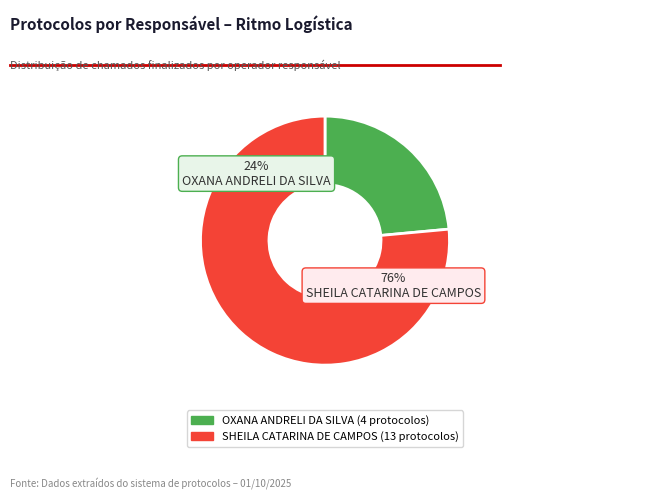

Rank the categories by value from lowest to highest.

OXANA ANDRELI DA SILVA, SHEILA CATARINA DE CAMPOS